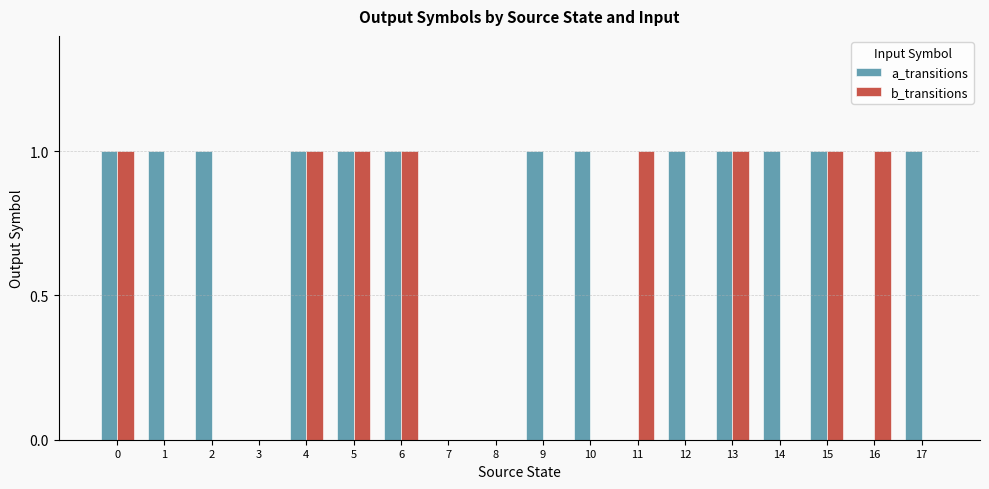

What is the sum of all b_transitions values?

8